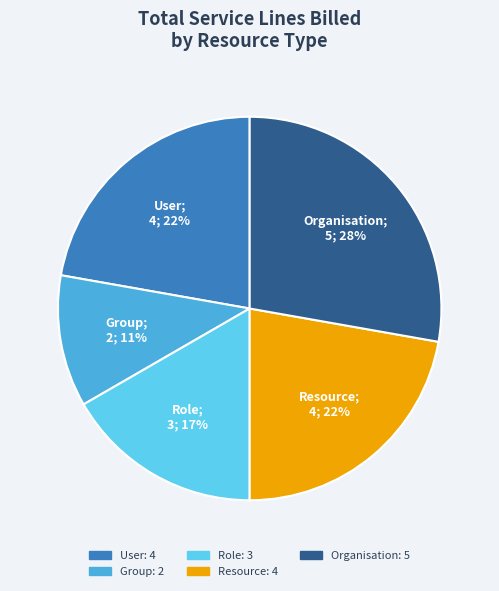

How many slices are in this pie chart?

5